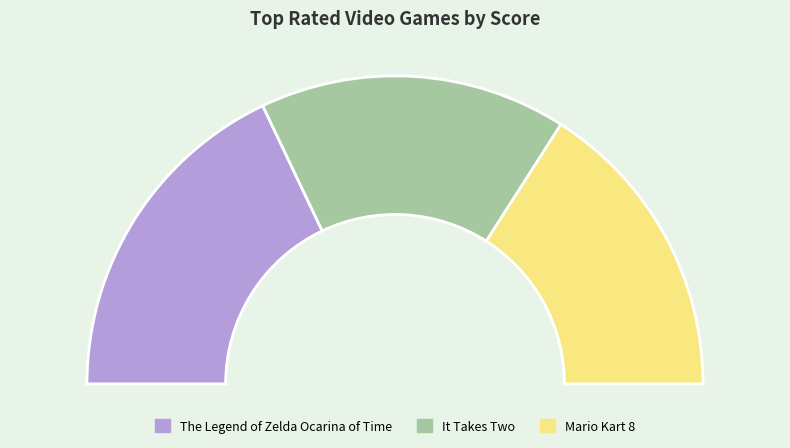

What percentage do The Legend of Zelda Ocarina of Time and Mario Kart 8 together represent?

67.8%